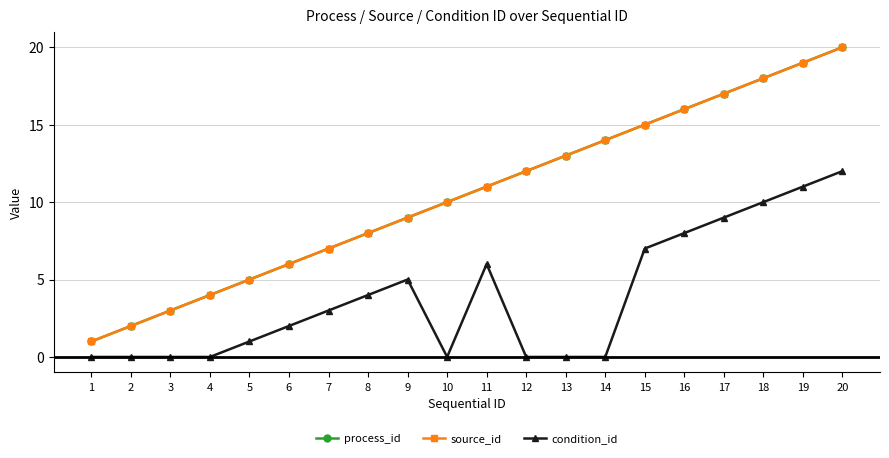

The condition_id series shows 4 at 8. True or false?

True